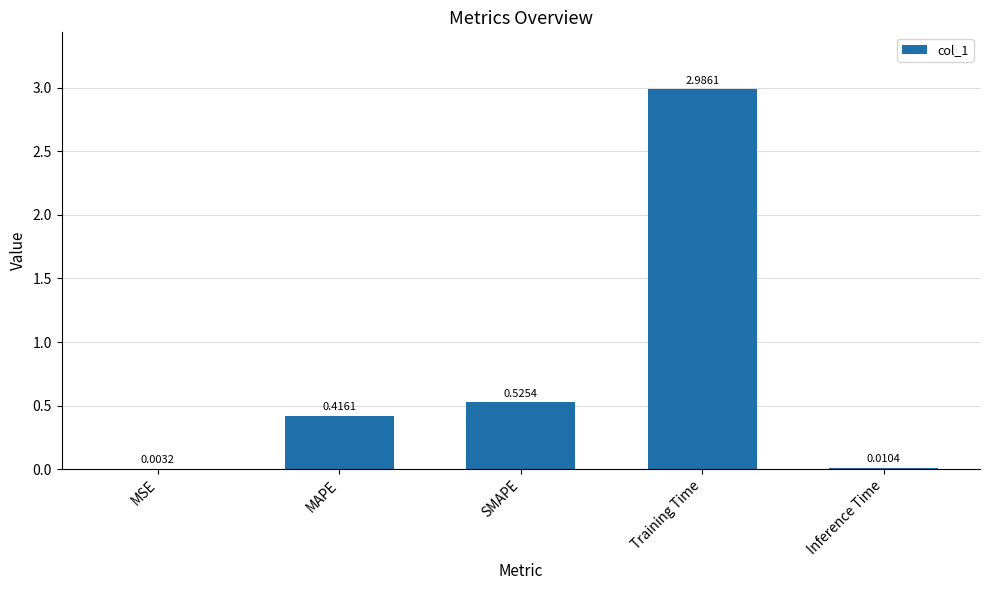

What is the change in value from MSE to Training Time?

+3.0